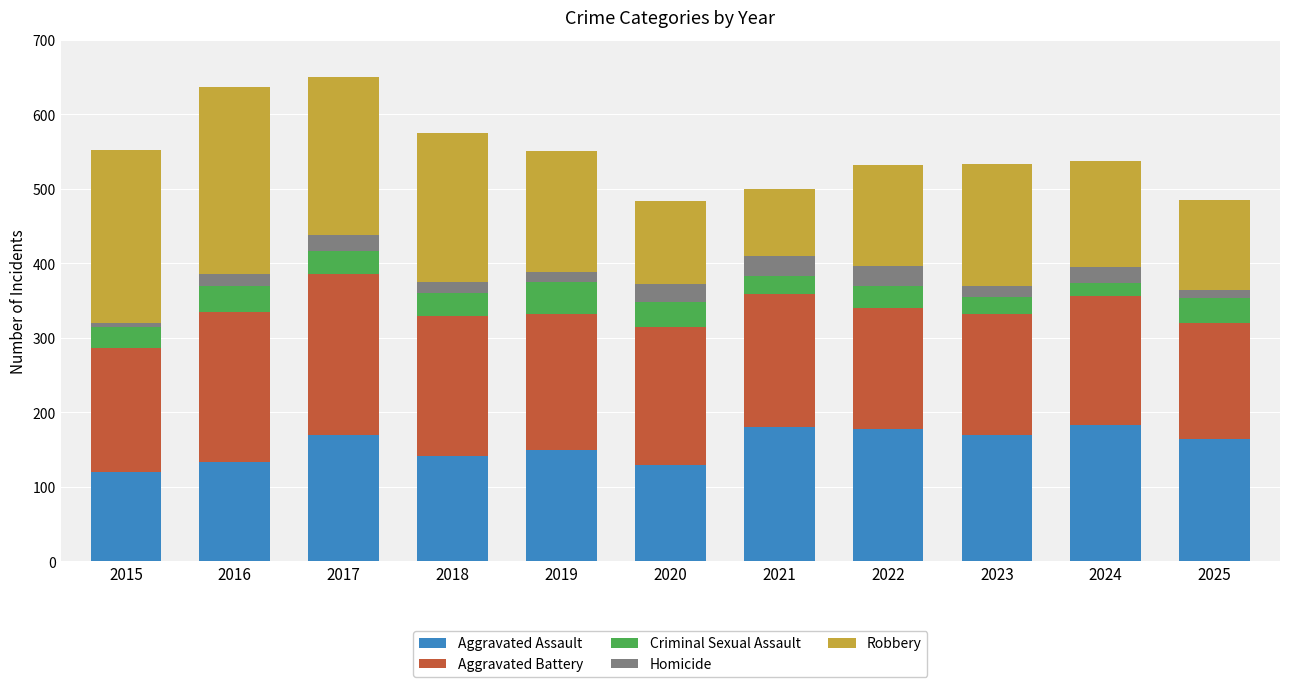

Are the bars grouped side by side (vs. stacked)?

No